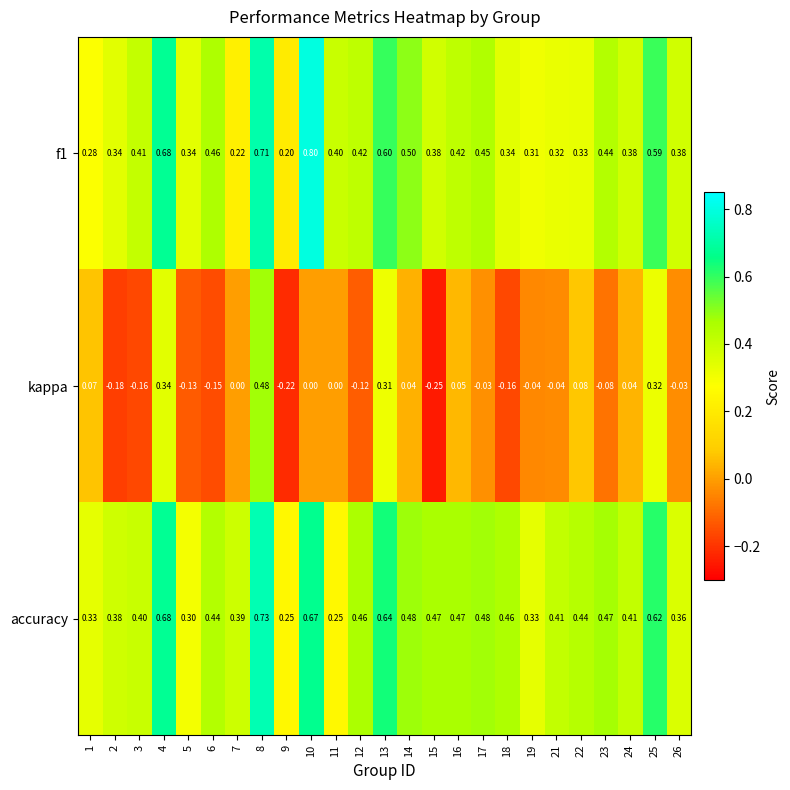

Which series changed the most between 2 and 8?

kappa